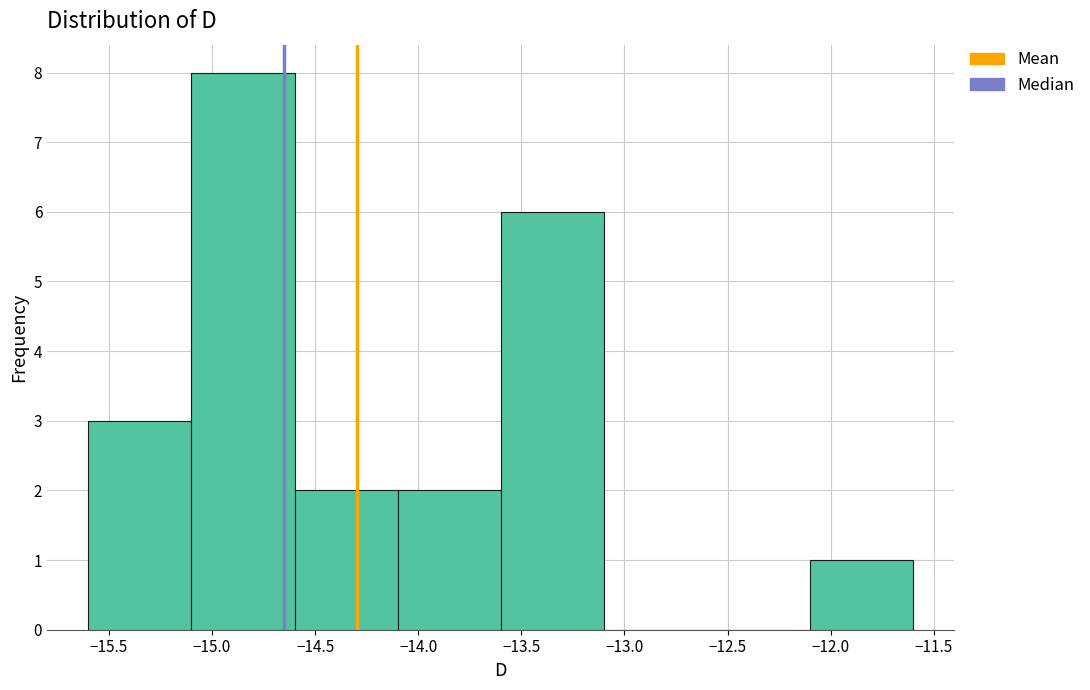

Over which range of the x-axis is the bar tallest?

-15.1 to -14.6